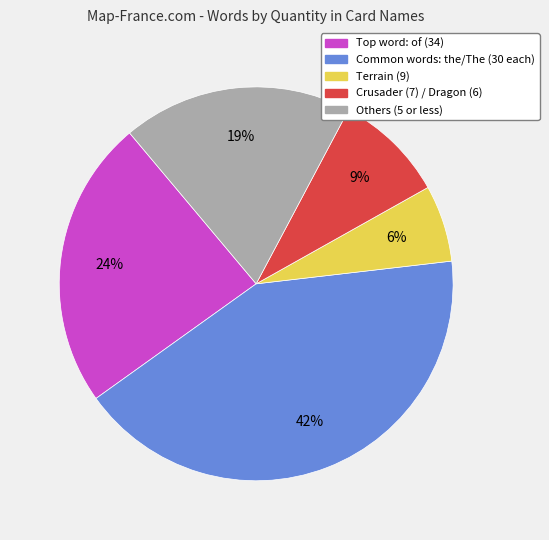

How many slices are in this pie chart?

5